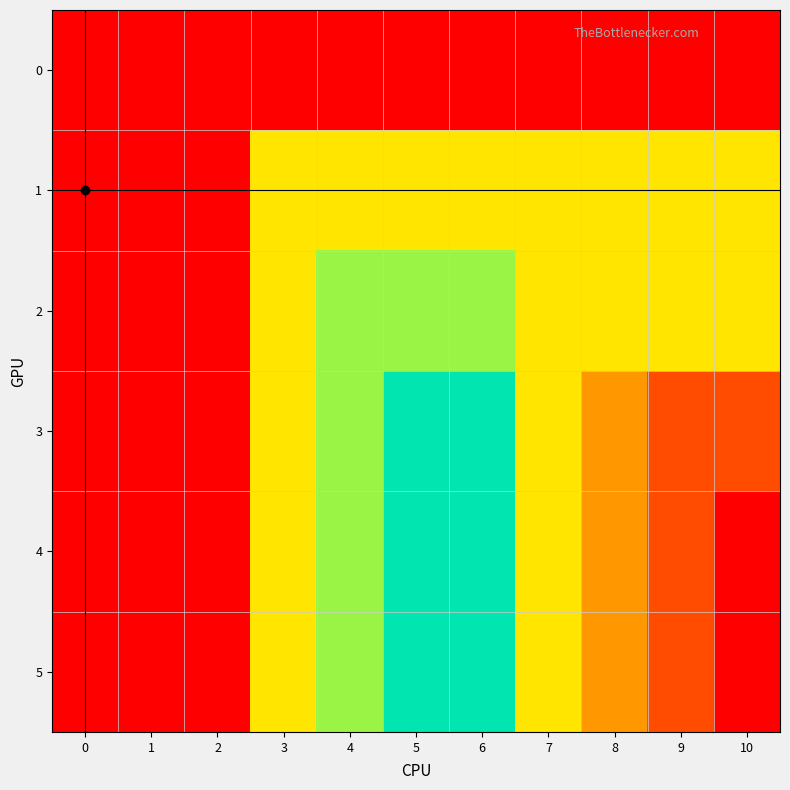

At how many categories does at least one series exceed 8?

2